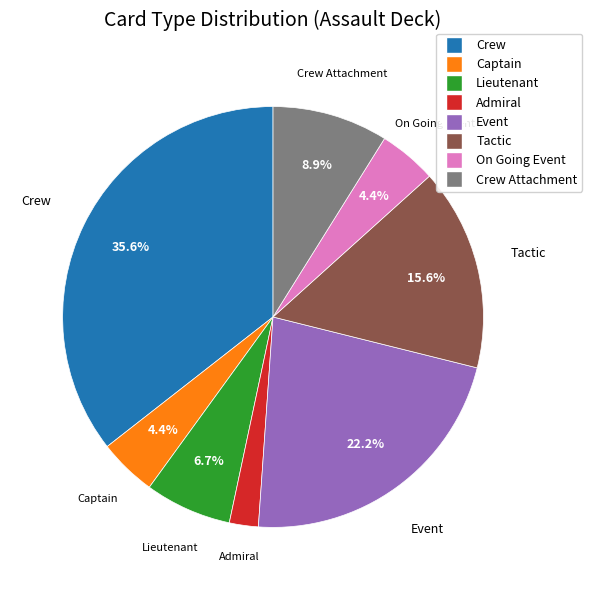

Does any single category account for the majority?

No